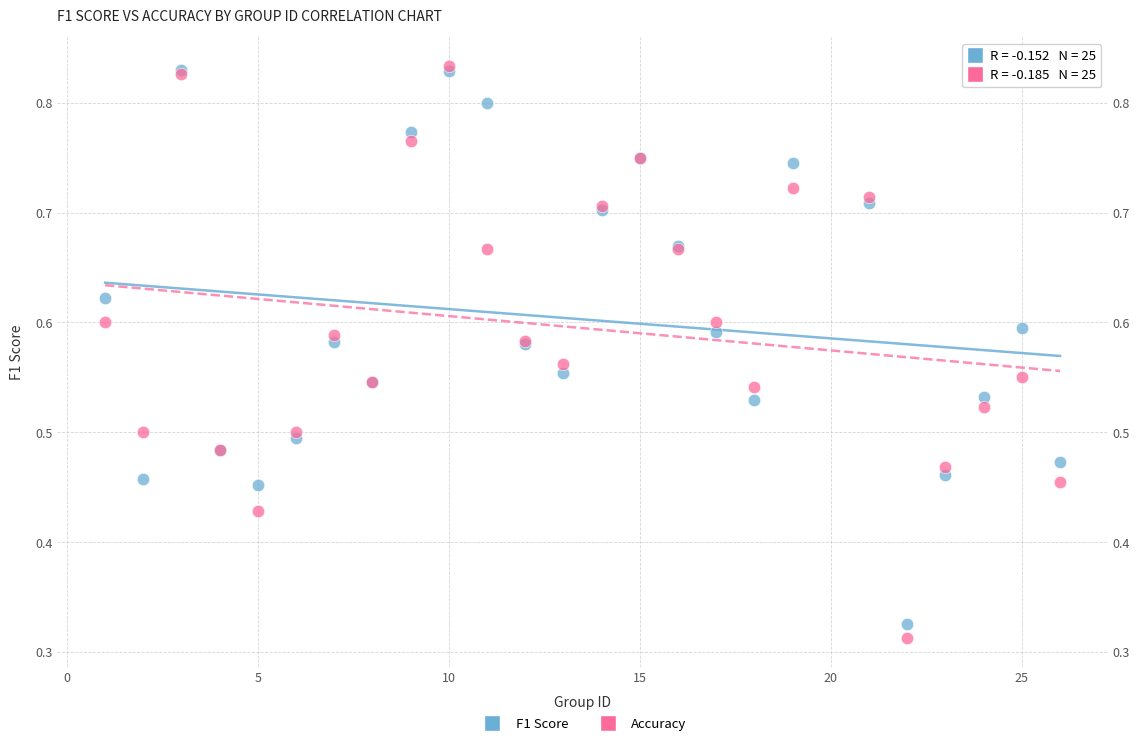

What are all the series names shown in the legend?

F1 Score, Accuracy